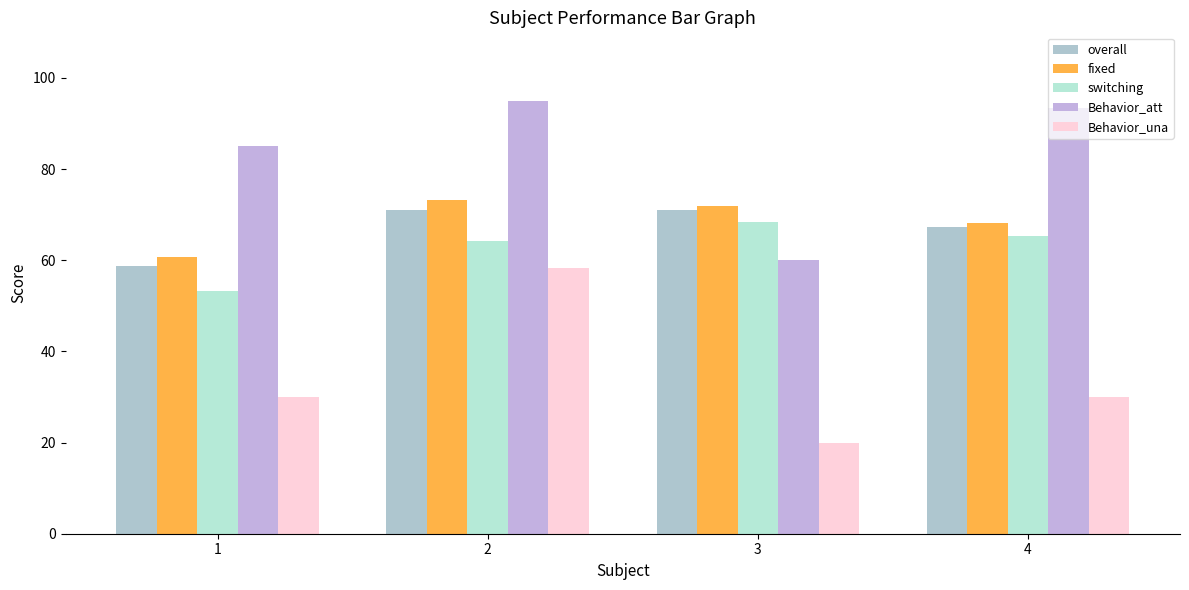

Read the Behavior_una value at 2.

58.3